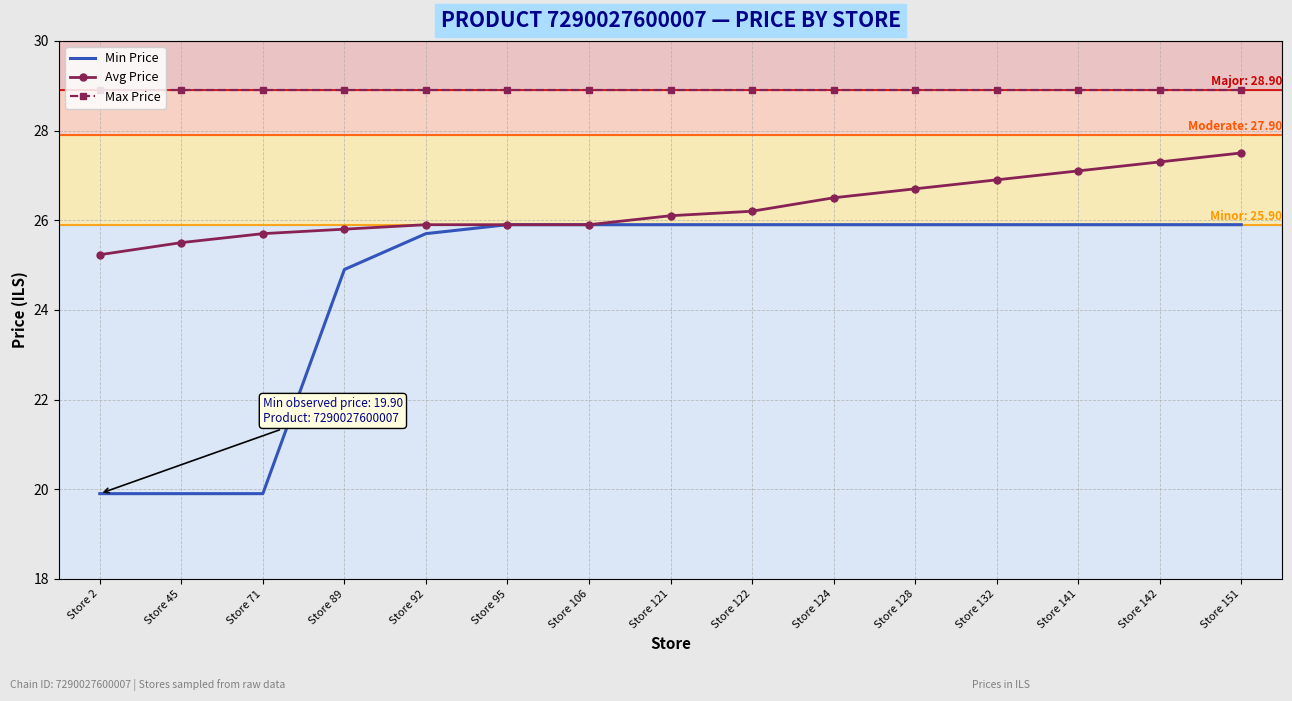

At which label does Avg Price reach its minimum?

Store 2